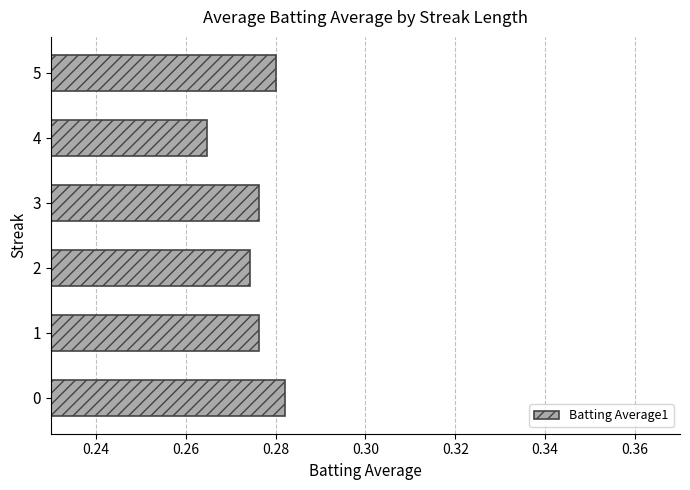

What is the sum of all values?

1.7